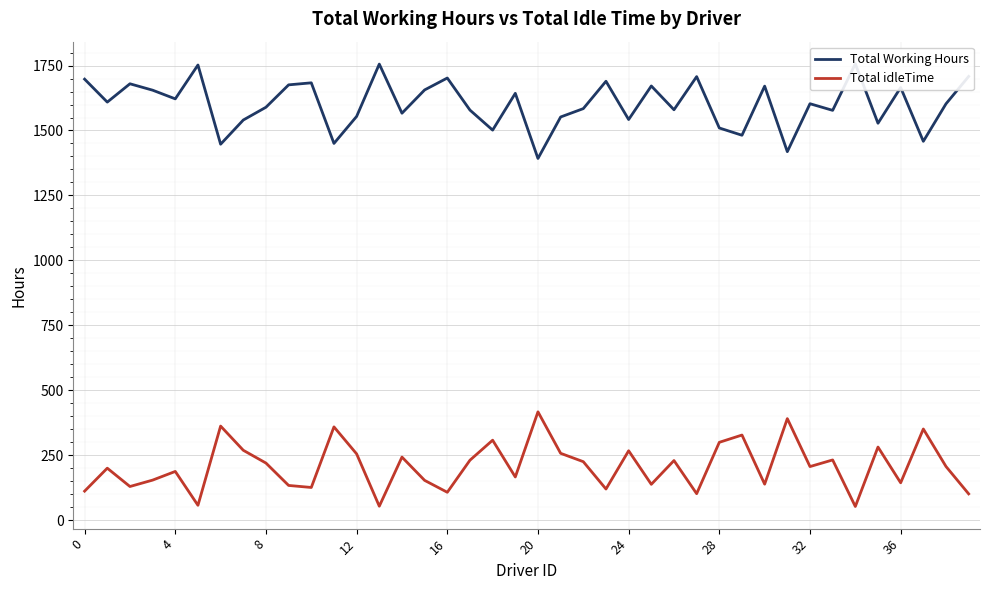

Which series has the largest total across all categories?

Total Working Hours